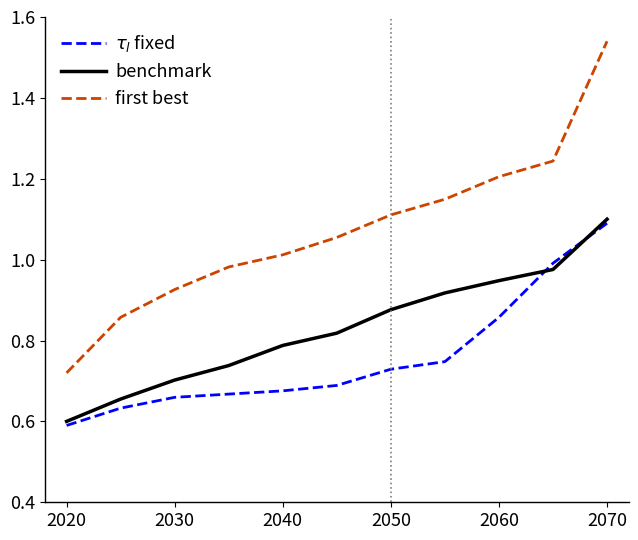

Which series has the widest spread of values?

first best